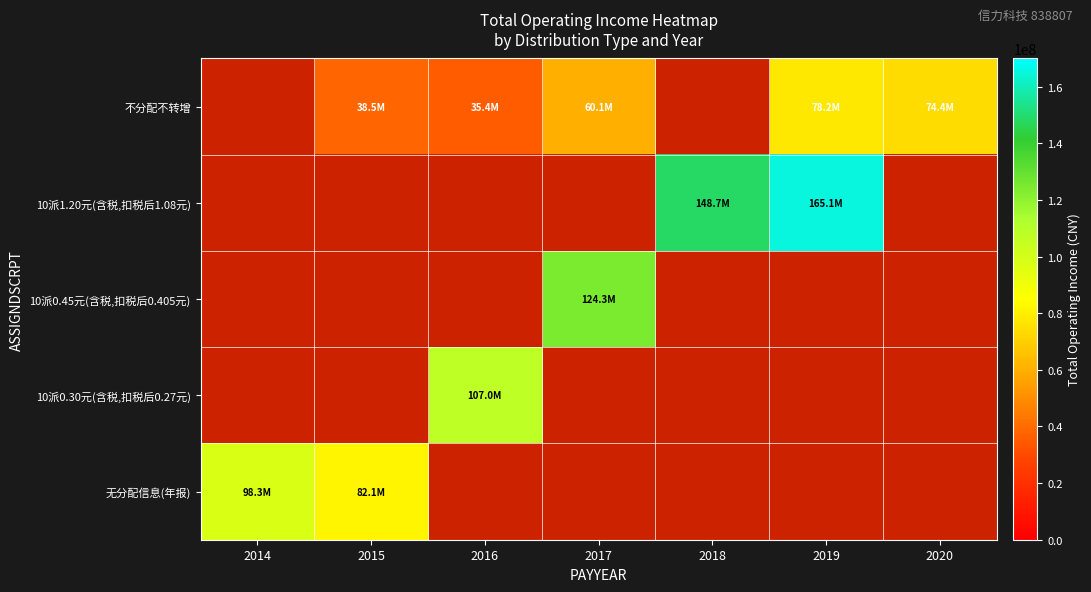

What is the greatest value displayed?

165071398.6